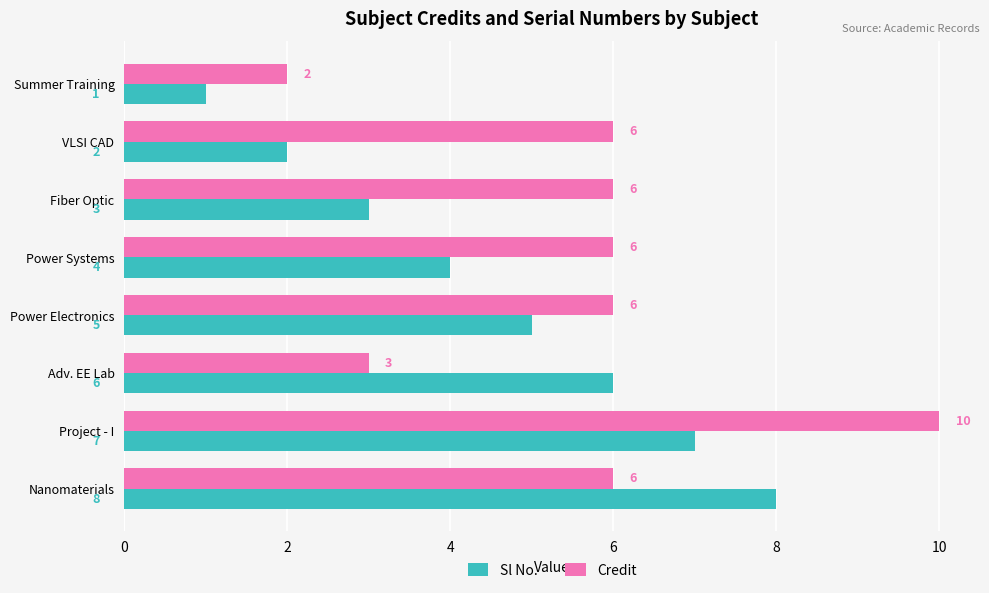

Between VLSI CAD and Project - I, which series saw the biggest shift?

Sl No.